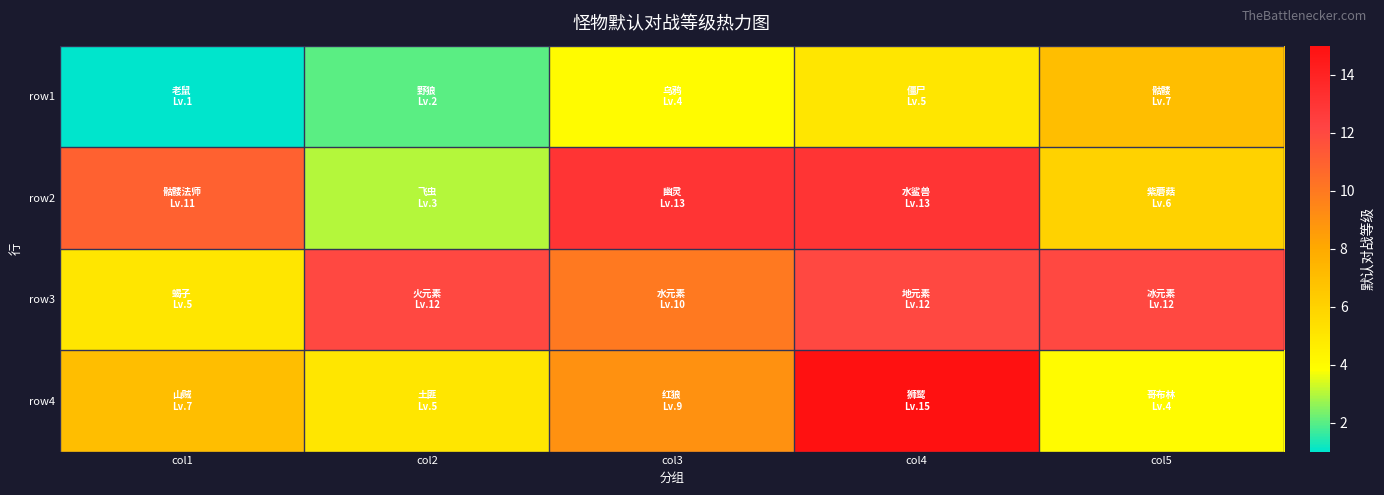

Reading left to right, transcribe all the data shown in this chart.

row1: col1=1	col2=2	col3=4	col4=5	col5=7
row2: col1=11	col2=3	col3=13	col4=13	col5=6
row3: col1=5	col2=12	col3=10	col4=12	col5=12
row4: col1=7	col2=5	col3=9	col4=15	col5=4